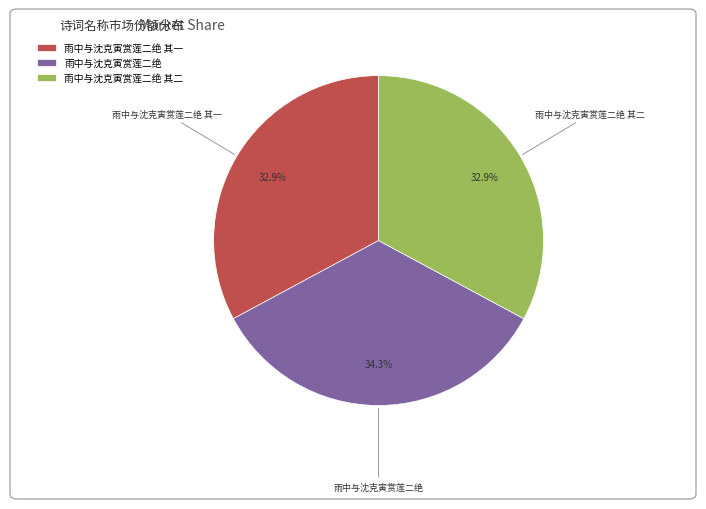

Is there a majority slice in this chart?

No